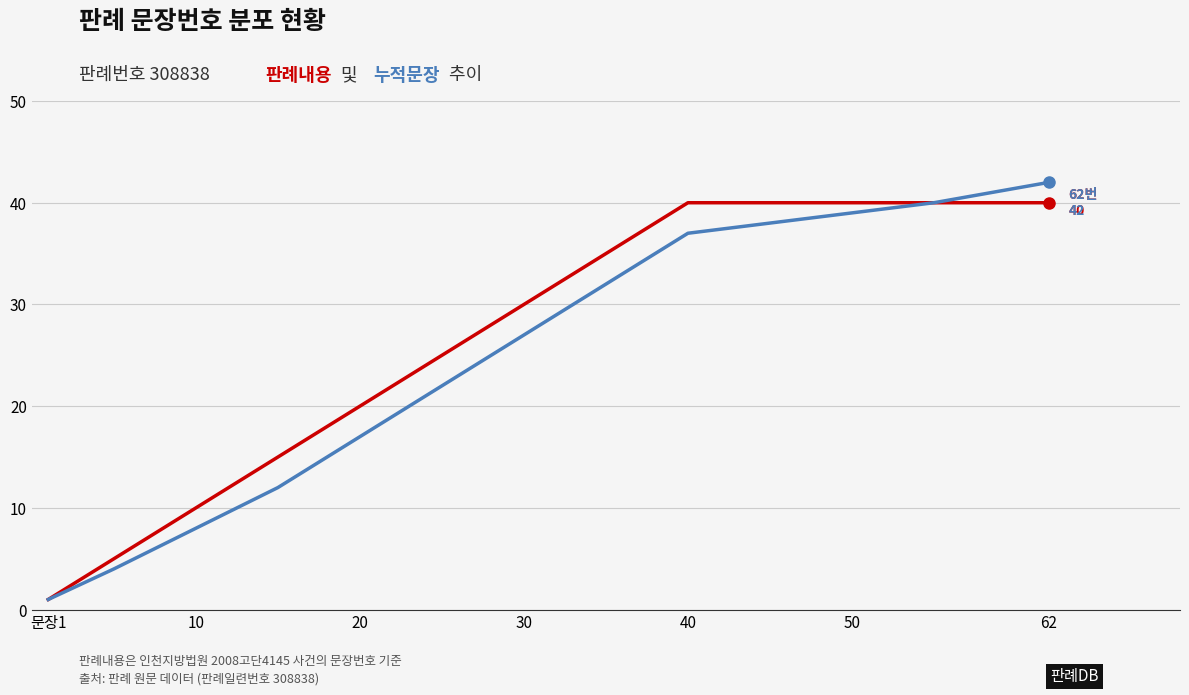

What is the maximum value shown in the chart?

42